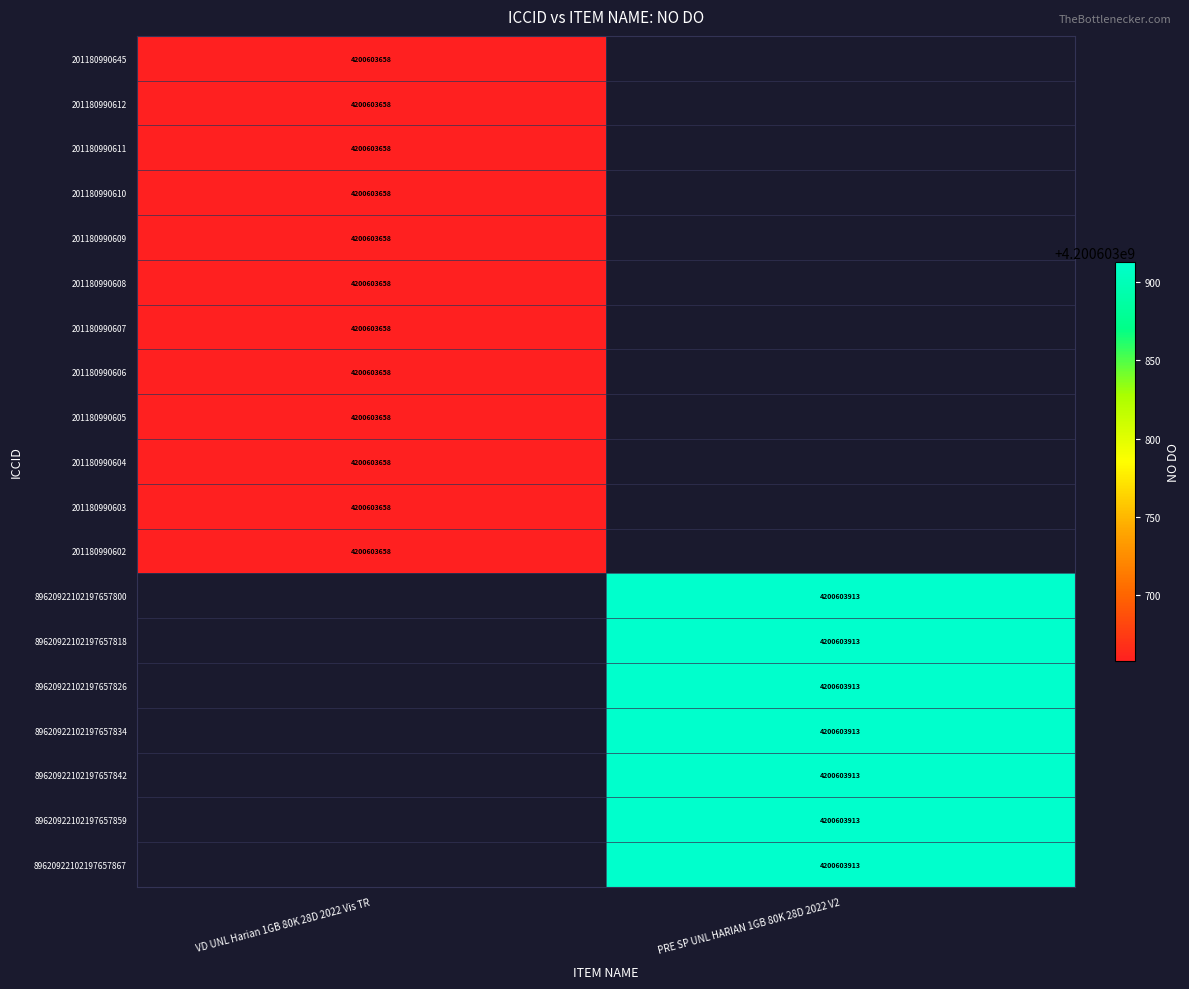

The 89620922102197657818 series shows 2700049253 at PRE SP UNL HARIAN 1GB 80K 28D 2022 V2. True or false?

False